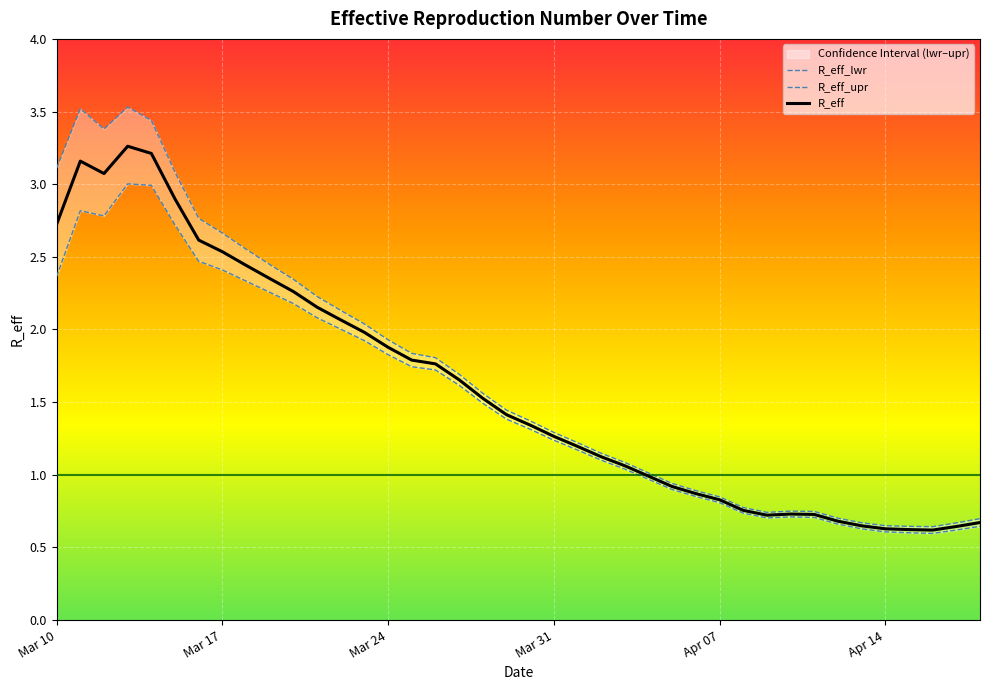

What is the maximum value for R_eff?

3.3